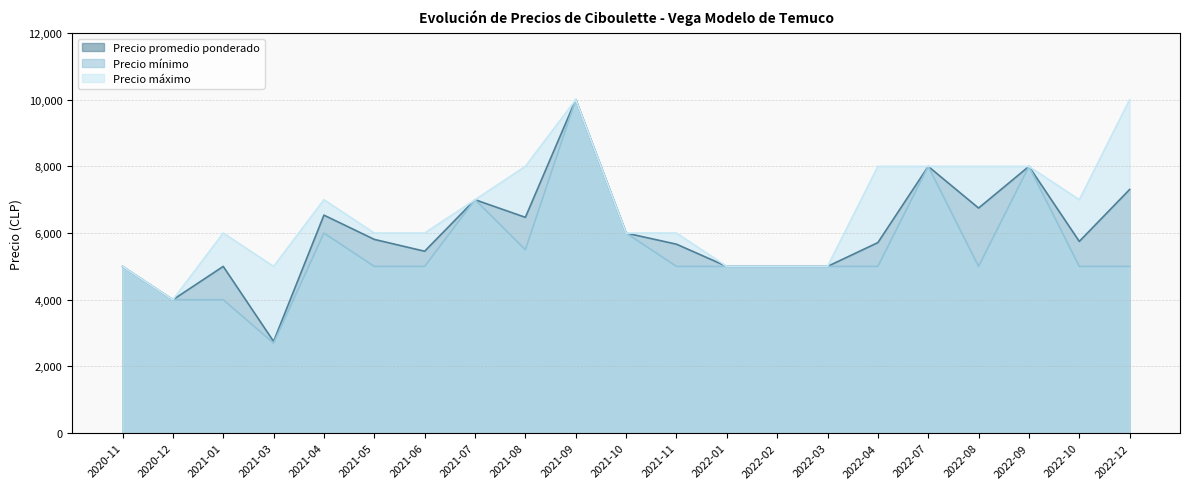

True or false: Precio mínimo and Precio máximo cross at least once.

False